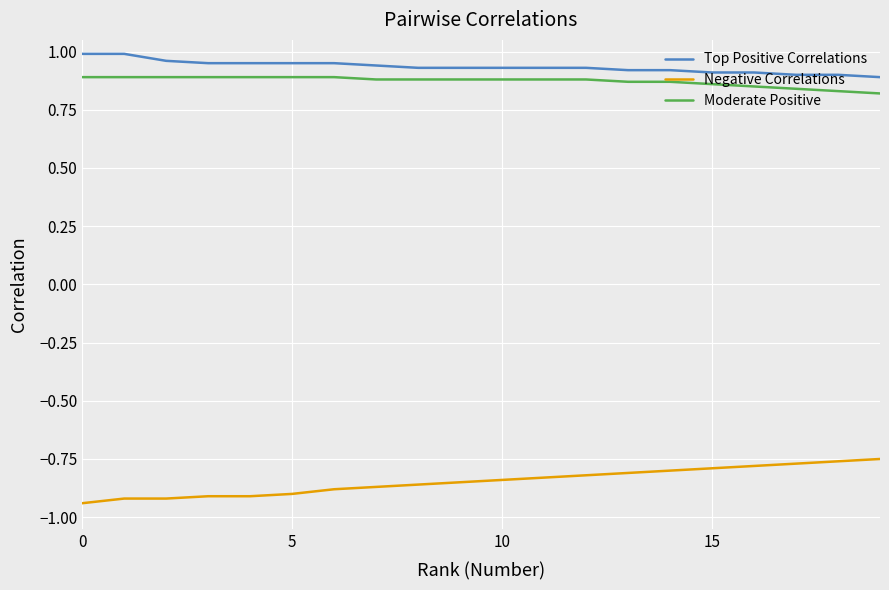

Rank the series by their maximum value, from highest to lowest.

Top Positive Correlations, Moderate Positive, Negative Correlations